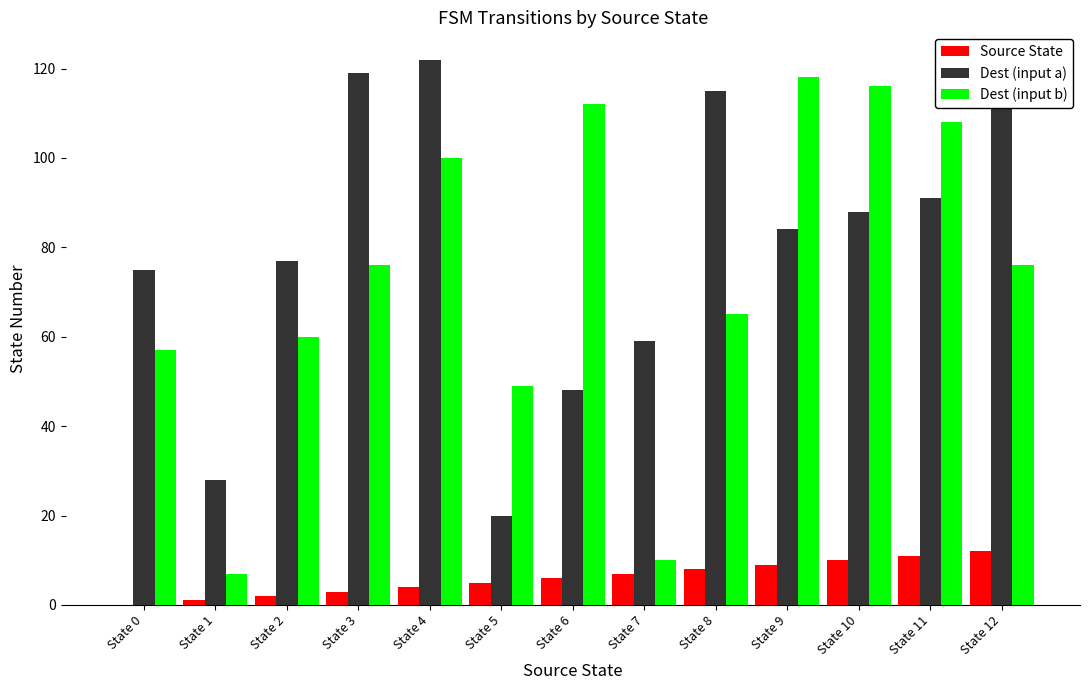

What is the maximum value shown in the chart?

122